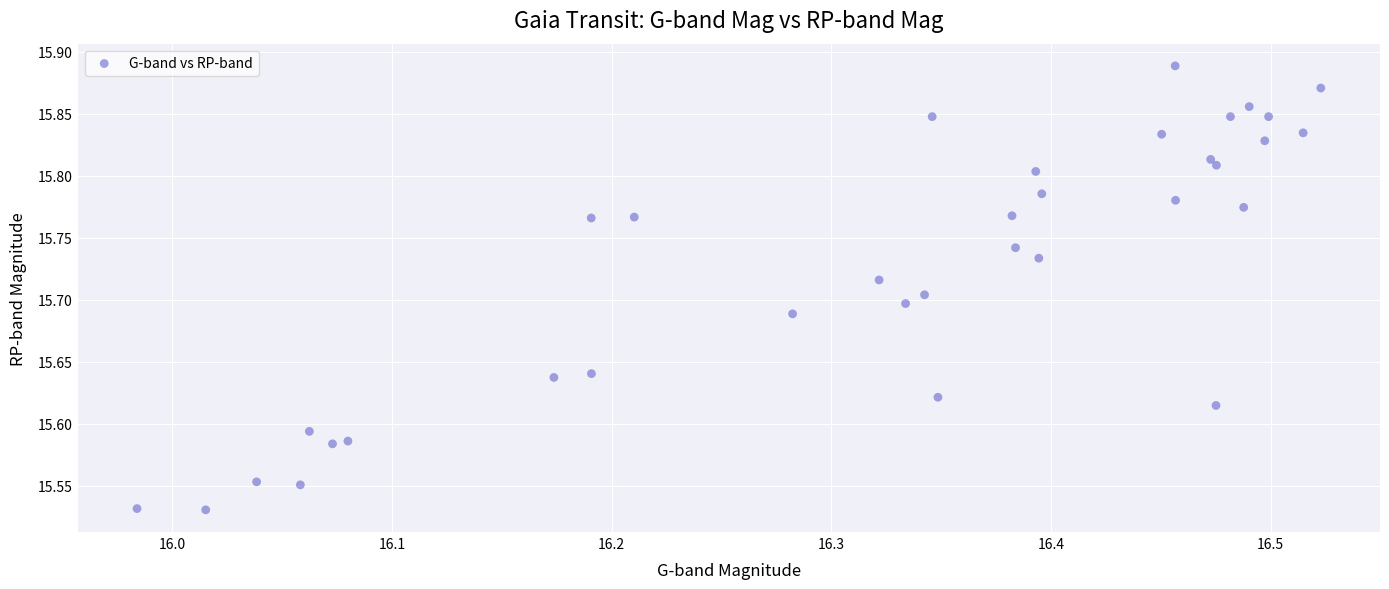

What is the range of X values (max minus min)?

0.5